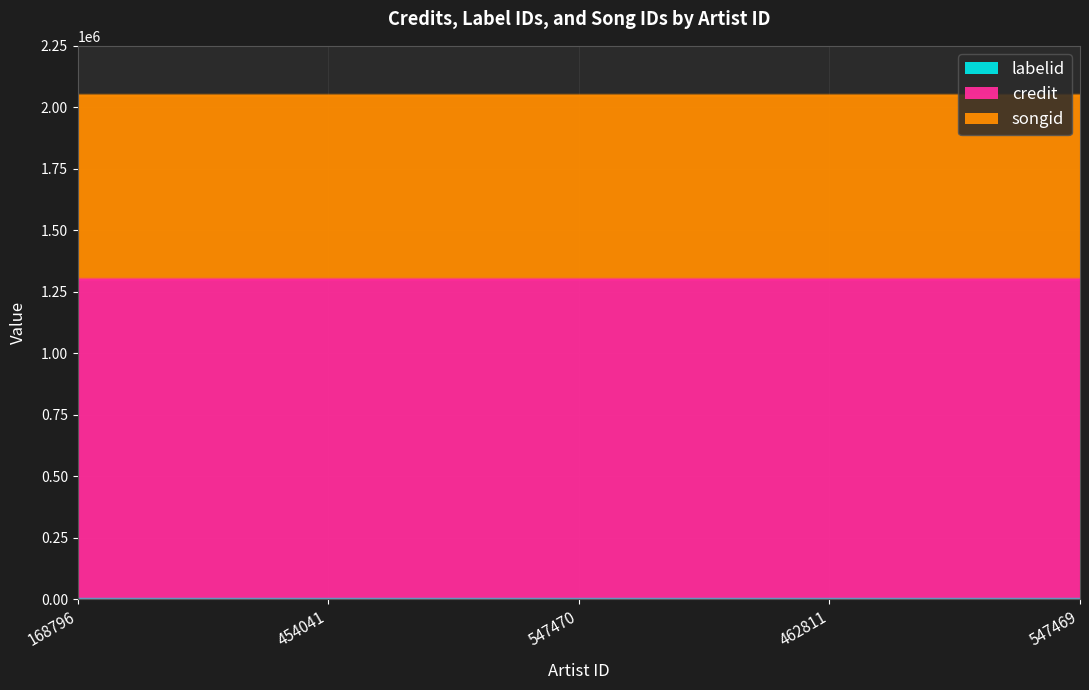

What are all the series names shown in the legend?

labelid, credit, songid